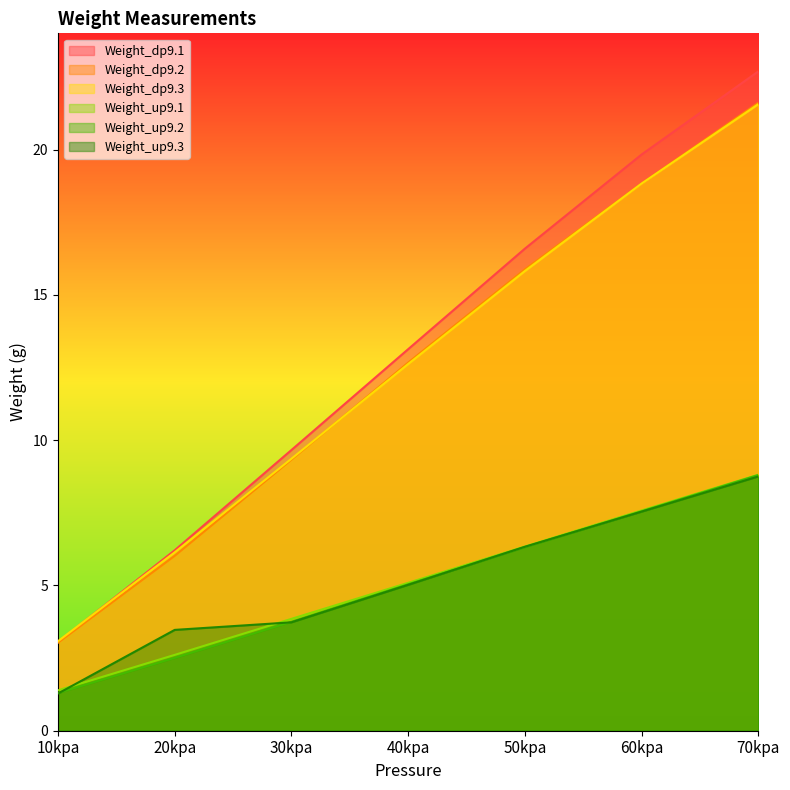

How many lines are shown in the chart?

6